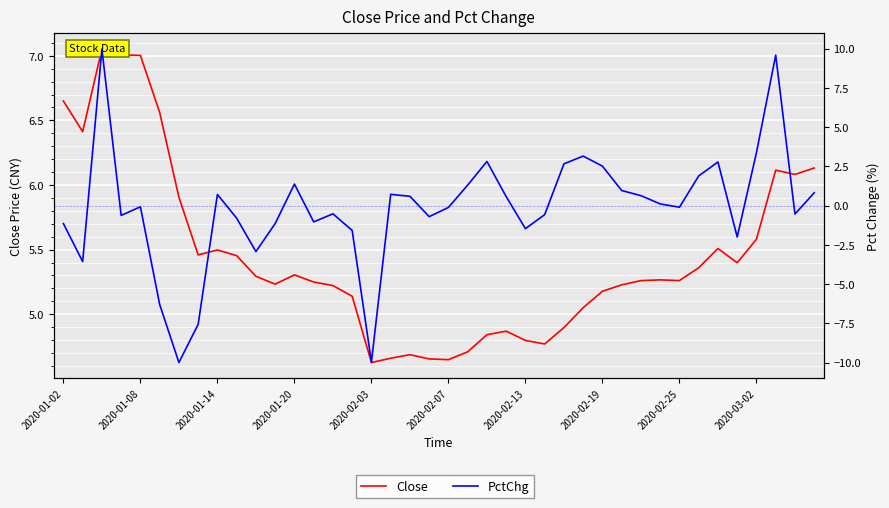

List the series in order of their overall mean, highest first.

Close, PctChg